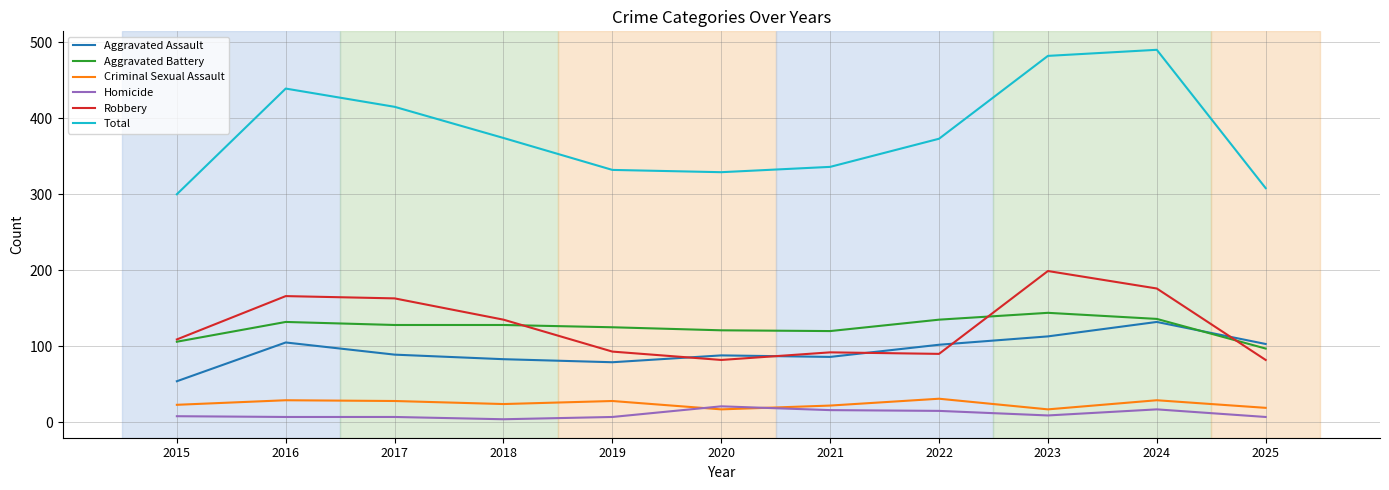

True or false: Homicide and Aggravated Battery intersect in this chart.

False